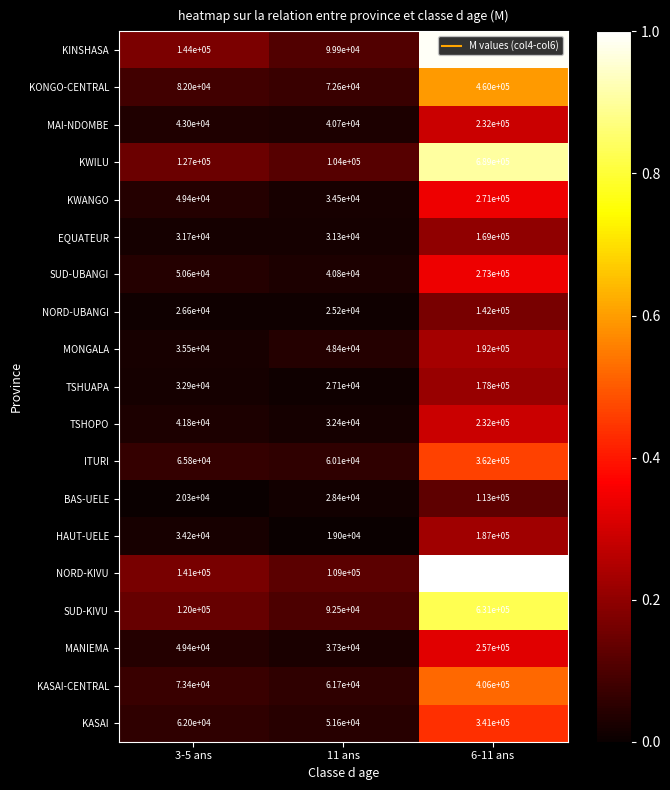

Between 3-5 ans and 11 ans, which series saw the biggest shift?

KINSHASA